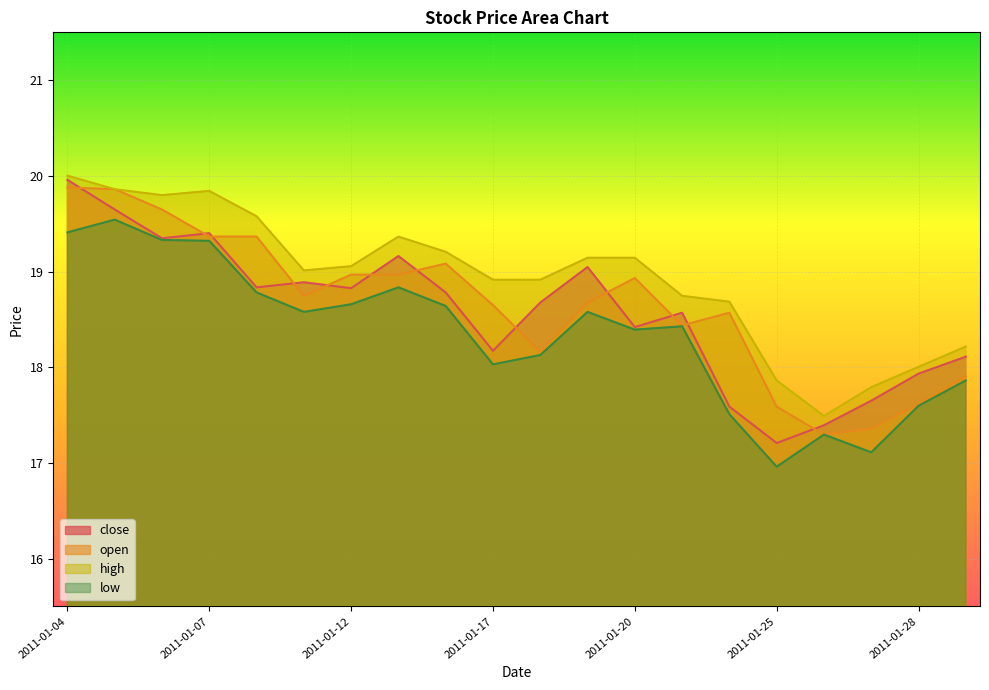

Is the value of low at 2011-01-25 greater than the value of close at 2011-01-04?

No